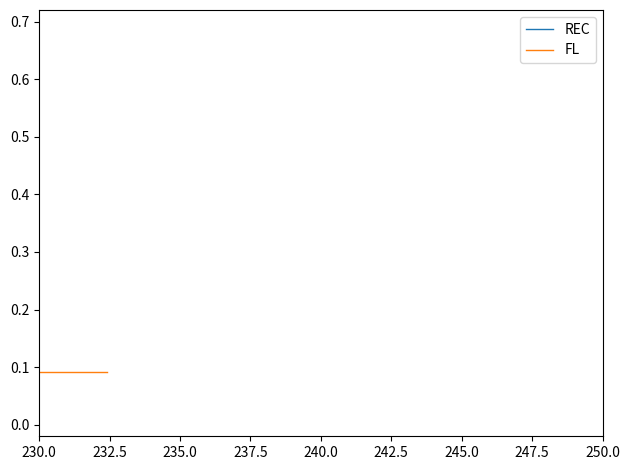

True or false: REC and FL cross at least once.

False